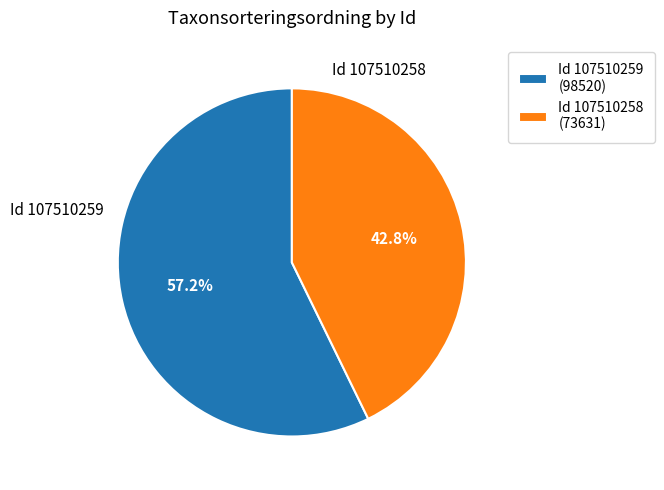

Does any single category account for the majority?

Yes